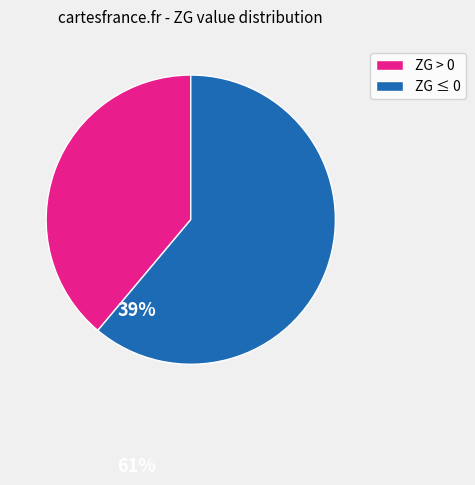

Do ZG ≤ 0 and ZG > 0 together represent more than half of the pie?

Yes